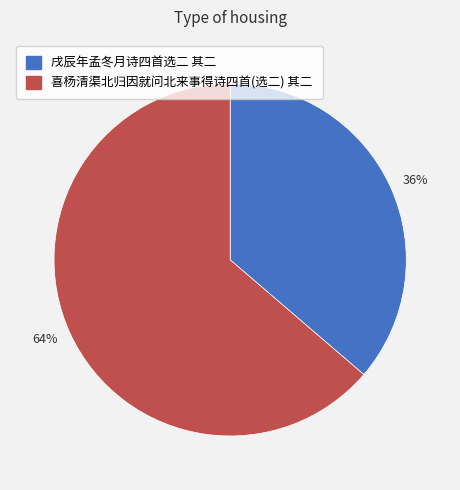

Between 戌辰年孟冬月诗四首选二 其二 and 喜杨清渠北归因就问北来事得诗四首(选二) 其二, which is larger?

喜杨清渠北归因就问北来事得诗四首(选二) 其二